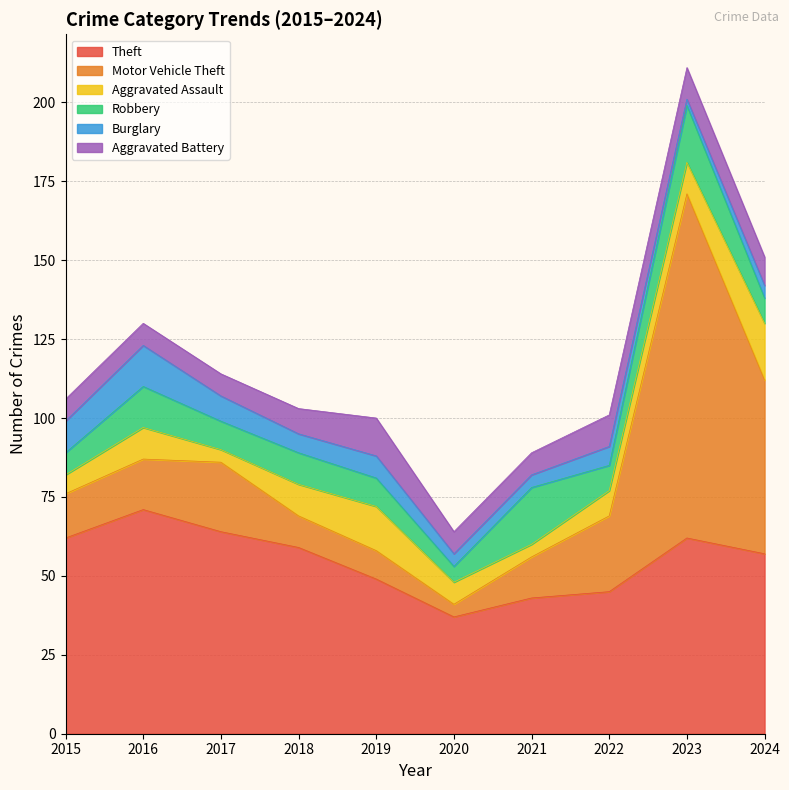

How many intersections are there between Aggravated Assault and Burglary?

1